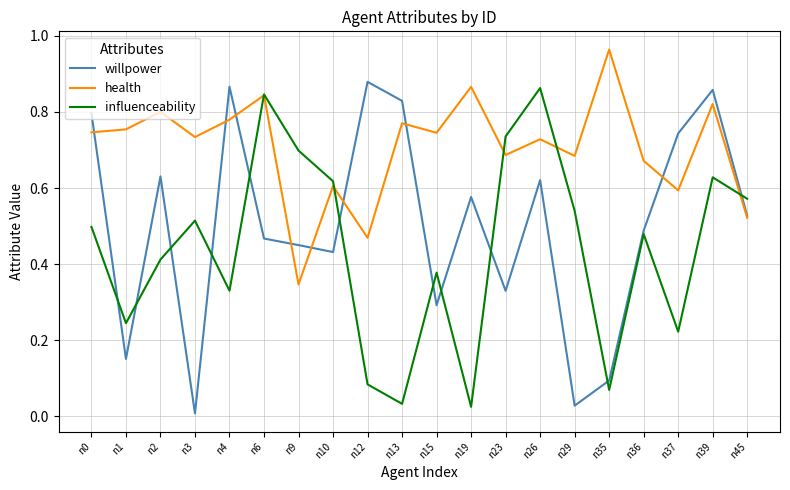

Which category has the lowest value in the health series?

n9